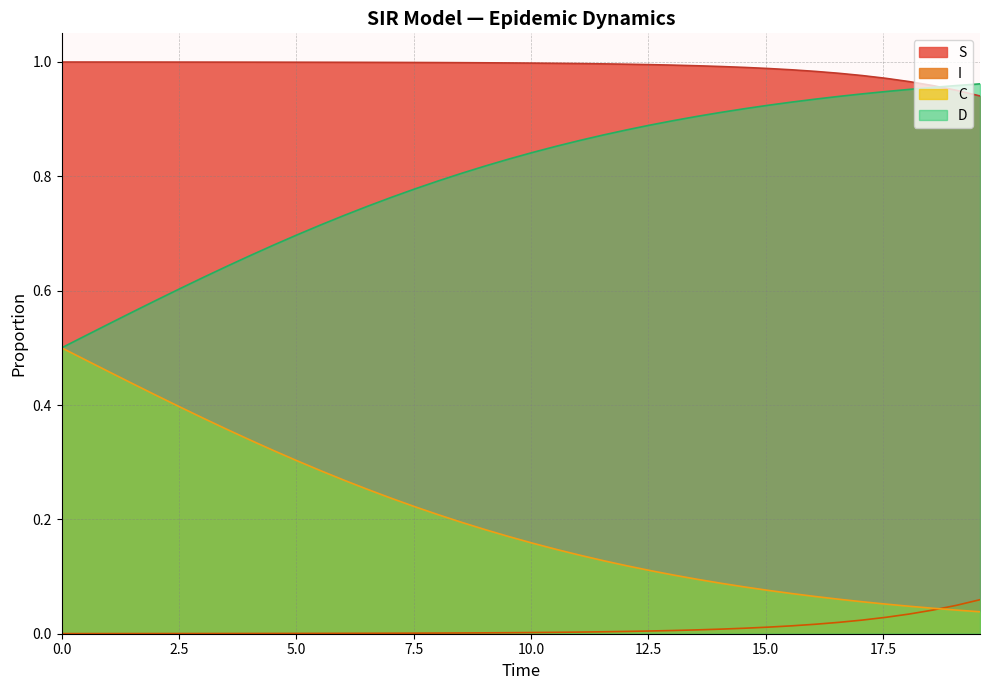

Rank the series by their average value, from lowest to highest.

I, C, D, S